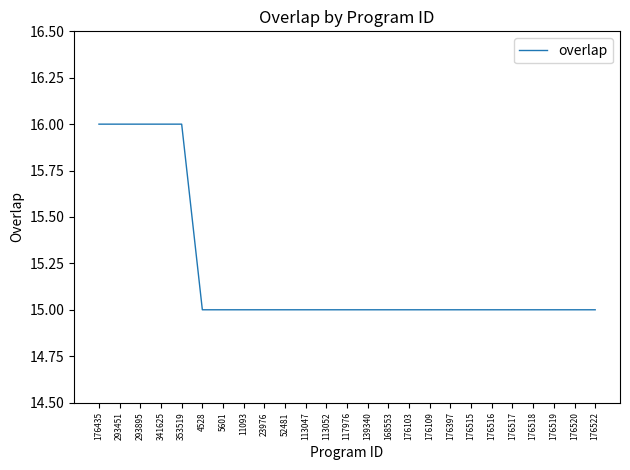

What is the difference between the second highest and minimum values?

1